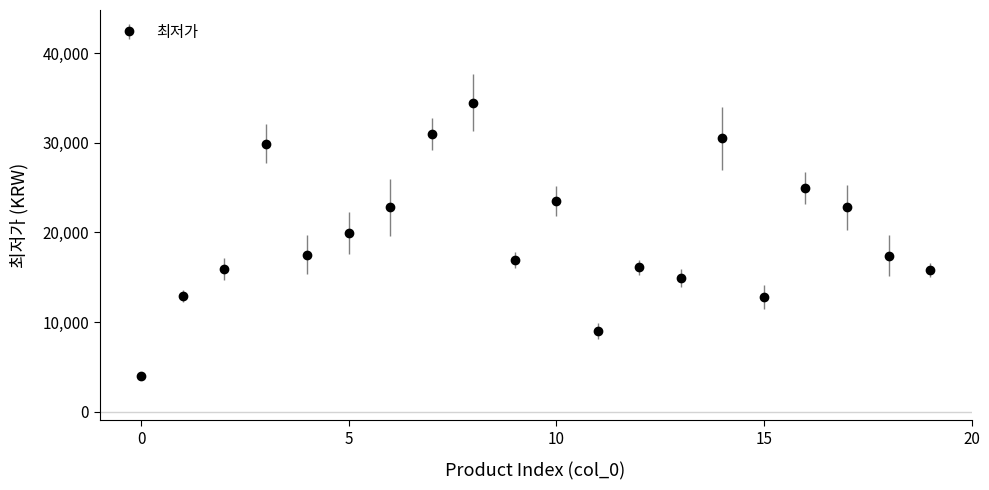

What is the minimum value shown in the chart?

4000